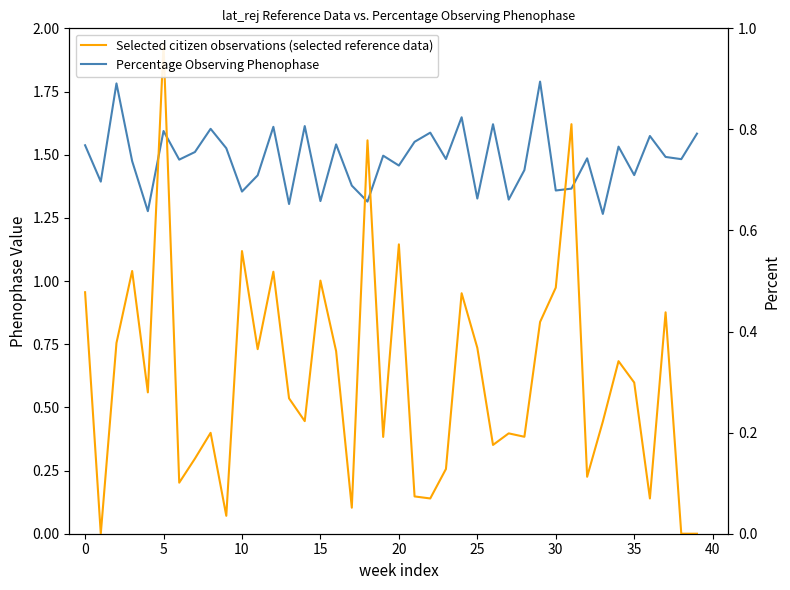

Reading left to right, transcribe all the data shown in this chart.

Percentage Observing Phenophase: 1.5	1.4	1.8	1.5	1.3	1.6	1.5	1.5	1.6	1.5	1.4	1.4	1.6	1.3	1.6	1.3	1.5	1.4	1.3	1.5	1.5	1.6	1.6	1.5	1.6	1.3	1.6	1.3	1.4	1.8	1.4	1.4	1.5	1.3	1.5	1.4	1.6	1.5	1.5	1.6
Selected citizen observations (selected reference data): 0.5	0.0	0.4	0.5	0.3	1.0	0.1	0.1	0.2	0.0	0.6	0.4	0.5	0.3	0.2	0.5	0.4	0.1	0.8	0.2	0.6	0.1	0.1	0.1	0.5	0.4	0.2	0.2	0.2	0.4	0.5	0.8	0.1	0.2	0.3	0.3	0.1	0.4	0.0	0.0